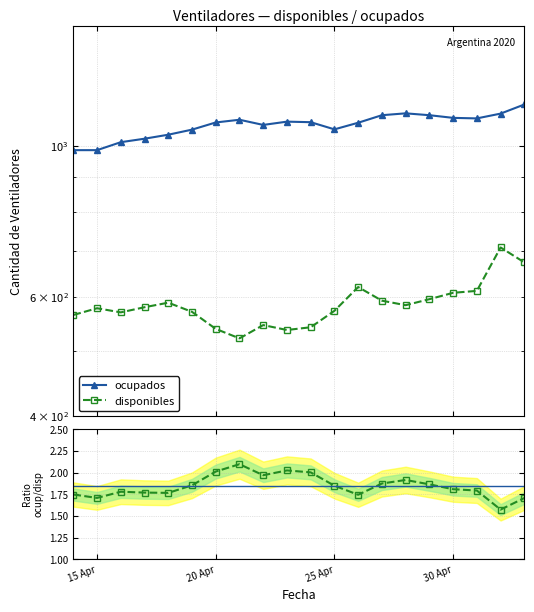

Is it true that ocupados/disponibles equals 1.8 at 30 Apr?

True